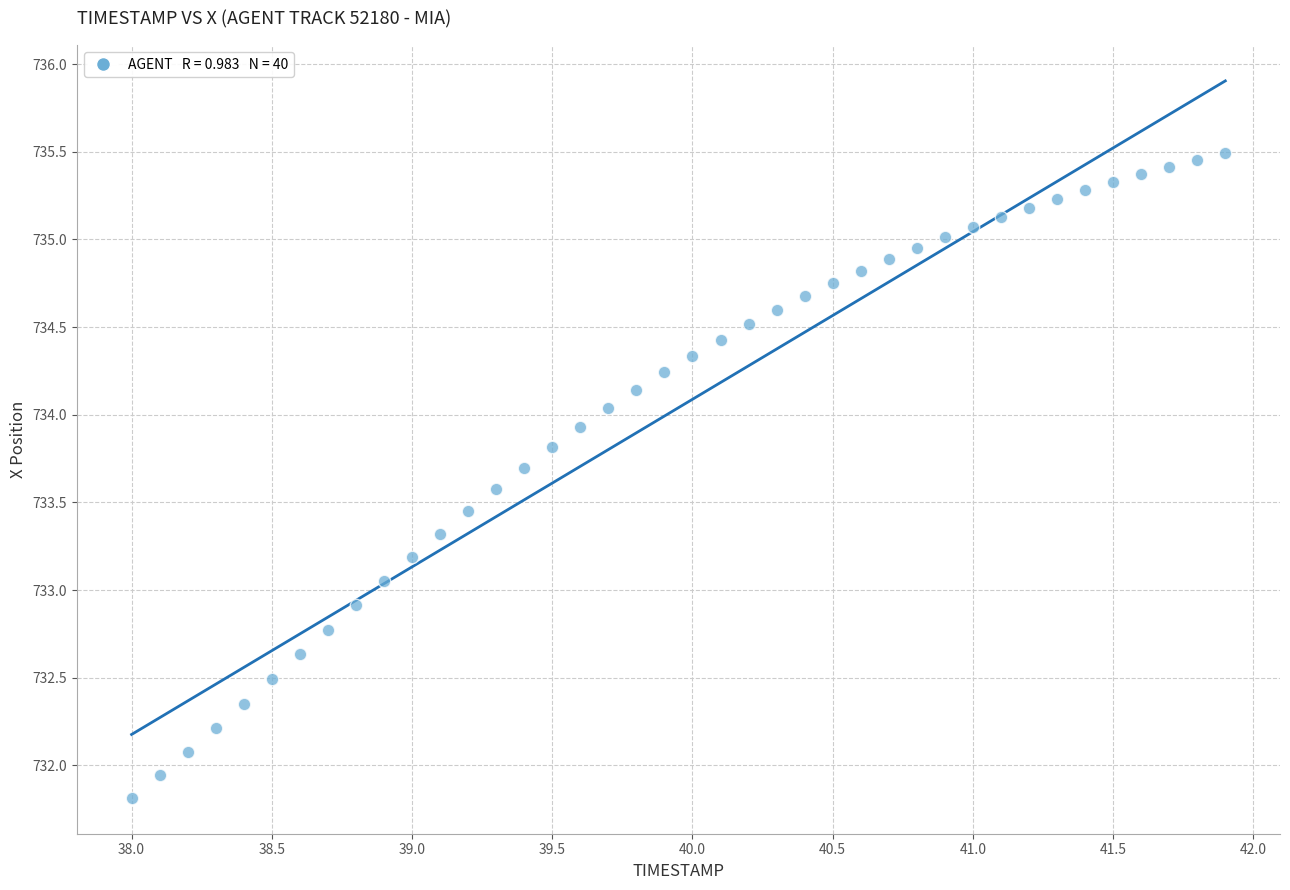

What is the range of X values (max minus min)?

3.9